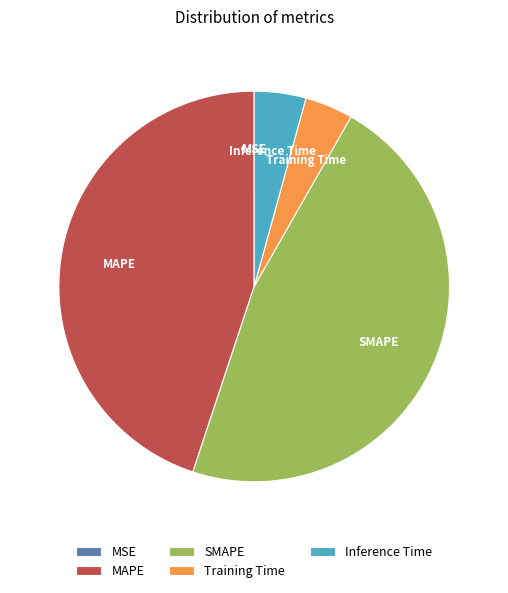

True or false: Training Time accounts for 4% of the total.

True